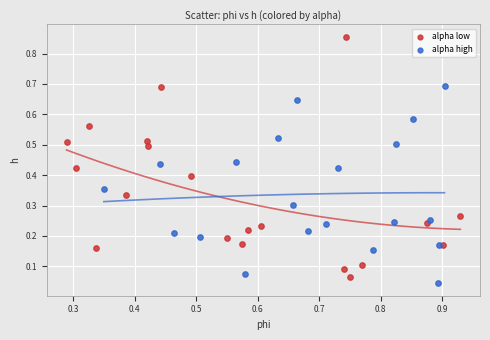

What are all the series names shown in the legend?

alpha low, alpha high